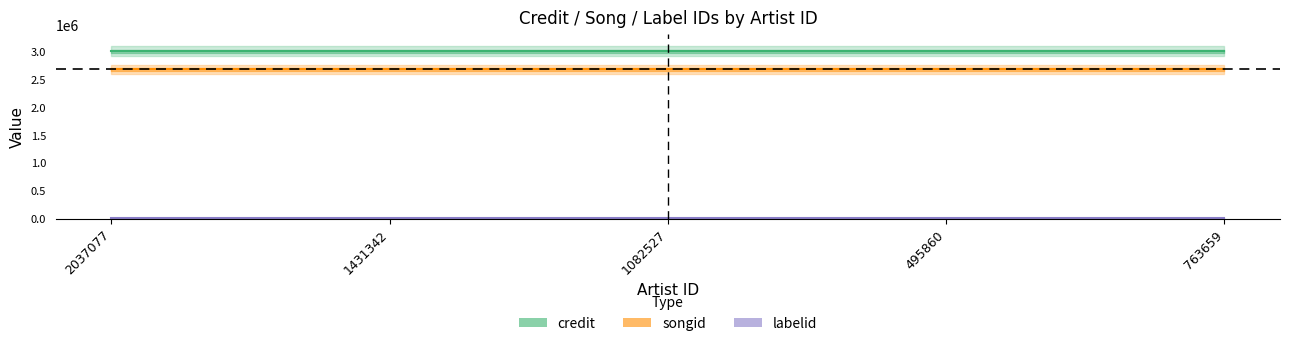

What is the label of the 1st point from the right?

763659